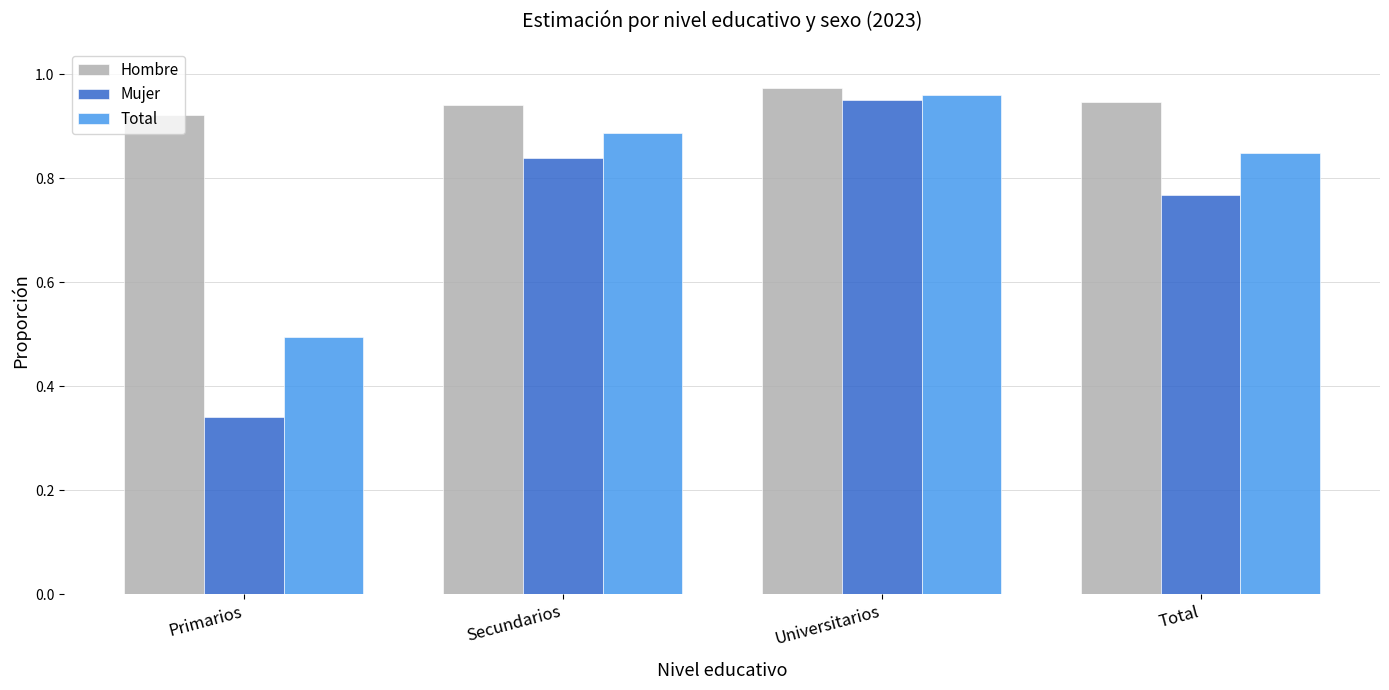

At Secundarios, list the series in order from largest to smallest.

Hombre, Total, Mujer